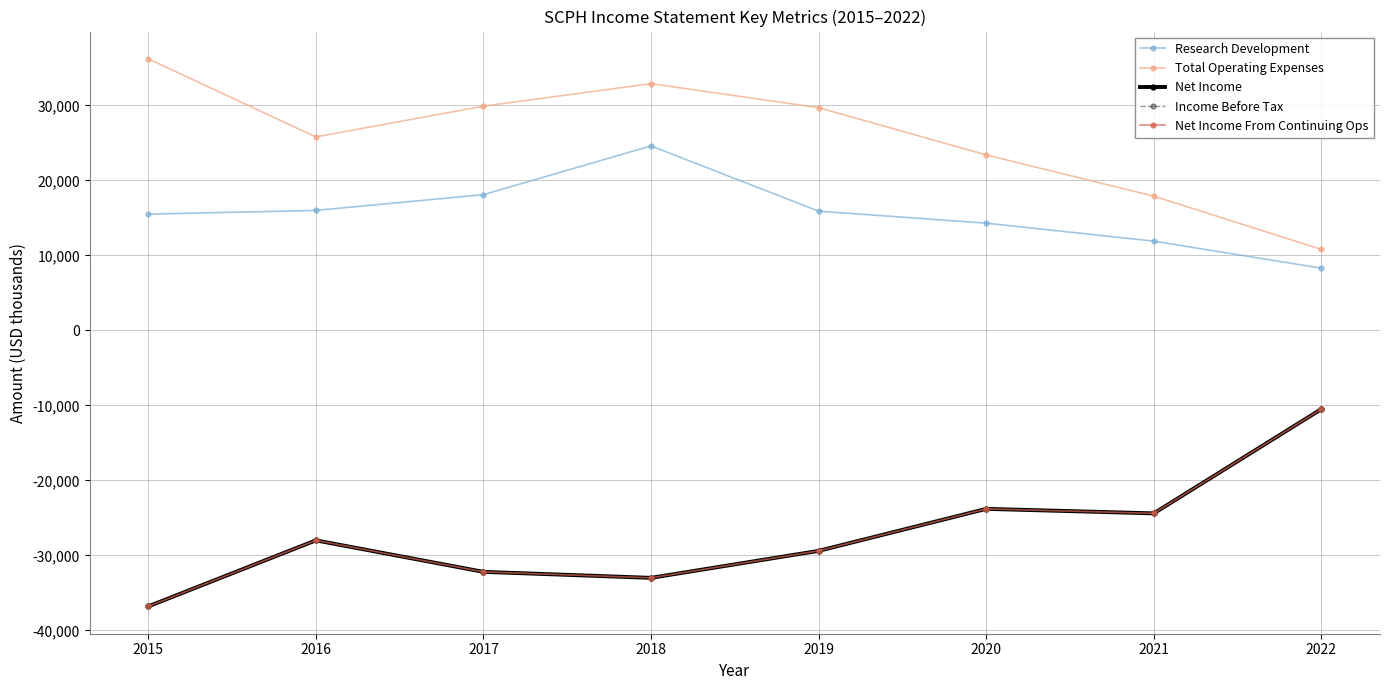

Reading left to right, list all the values displayed in this chart.

Research Development: 15500	16000	18100	24600	15900	14300	11900	8300
Total Operating Expenses: 36200	25800	29900	32900	29700	23400	17900	10800
Net Income: -36800	-28000	-32200	-33000	-29400	-23800	-24400	-10500
Income Before Tax: -36800	-28000	-32200	-33000	-29400	-23800	-24400	-10500
Net Income From Continuing Ops: -36800	-28000	-32200	-33000	-29400	-23800	-24400	-10500